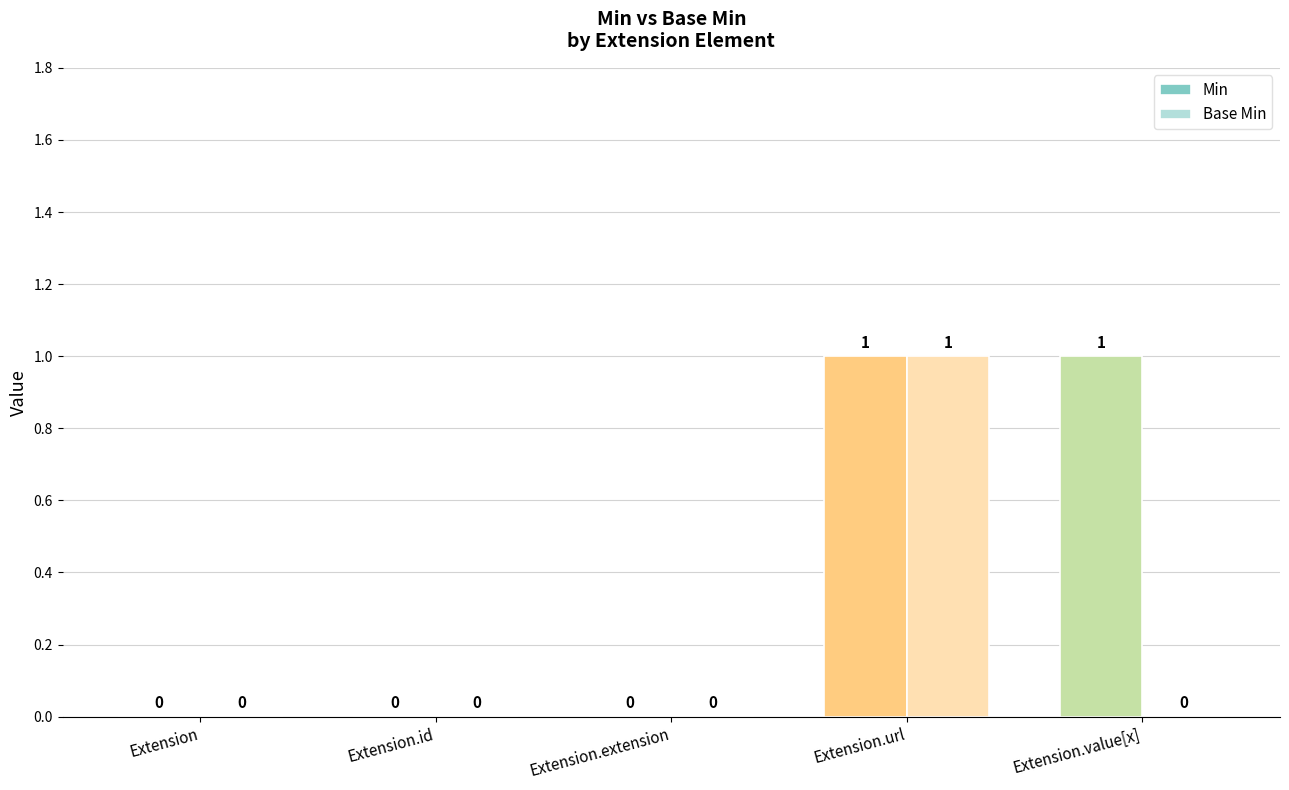

The value of Min at Extension.id is 0. True or false?

True